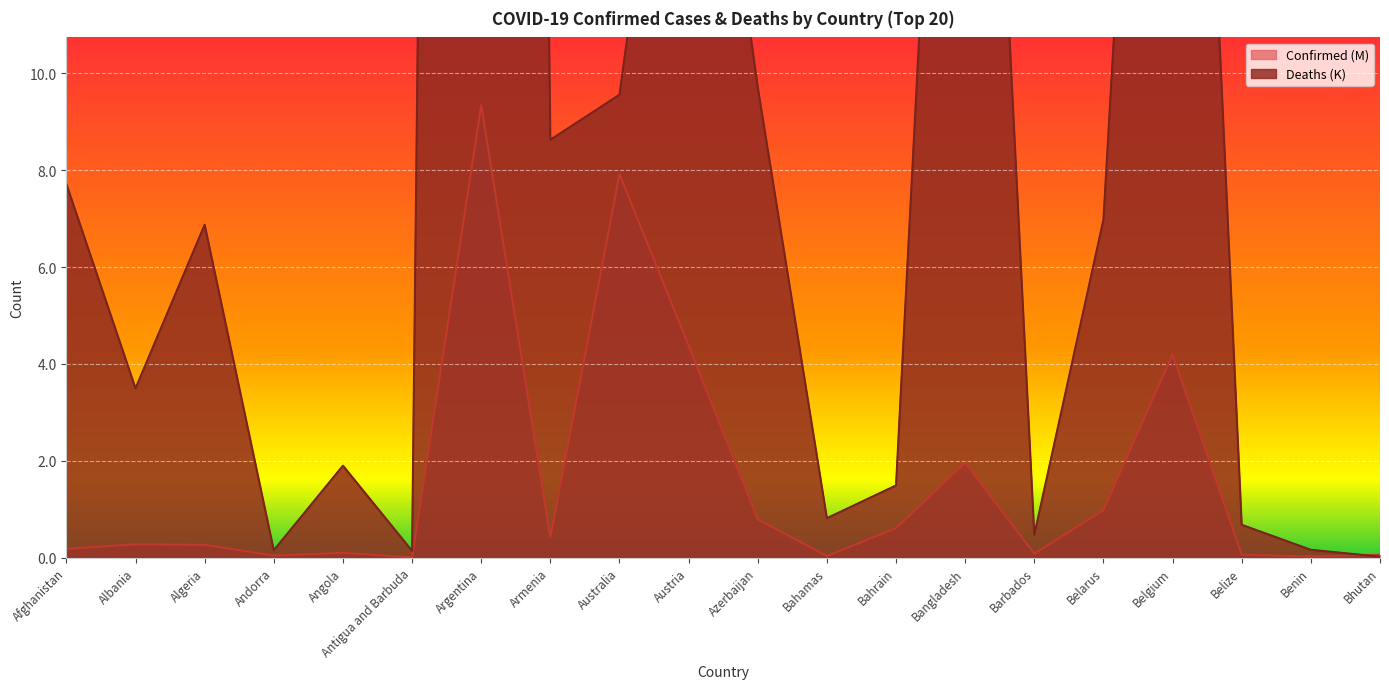

Is it true that Deaths equals 5.9 at Albania?

False